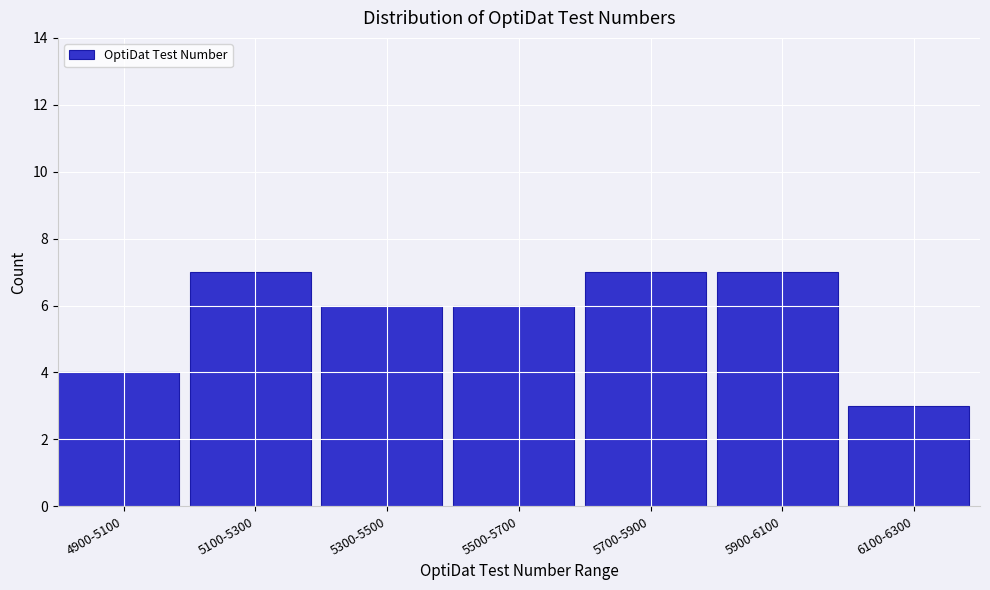

Reading left to right, transcribe all the data shown in this chart.

4	7	6	6	7	7	3